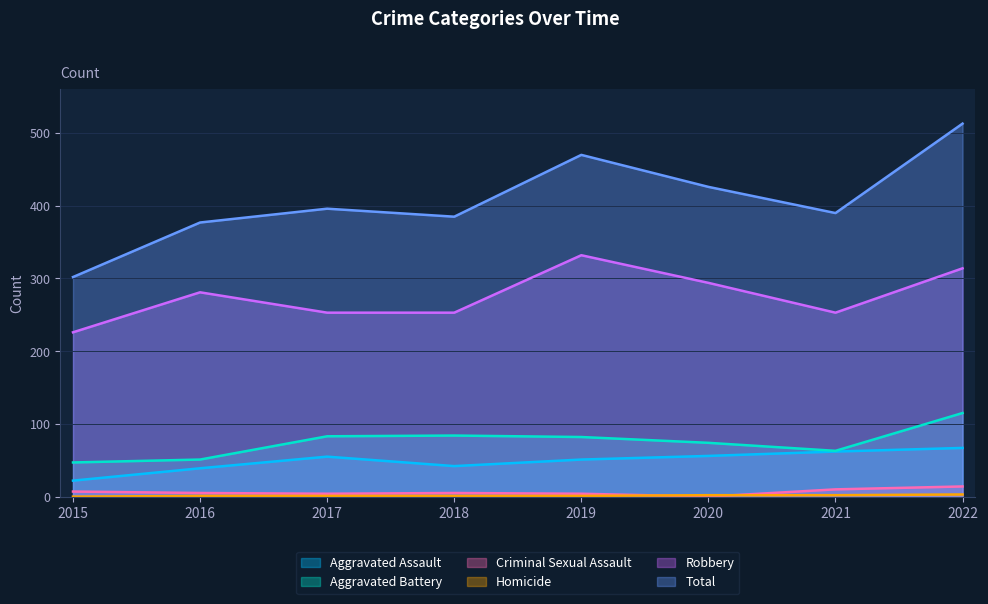

What is the value of the Robbery point at the 2nd from the left?

281